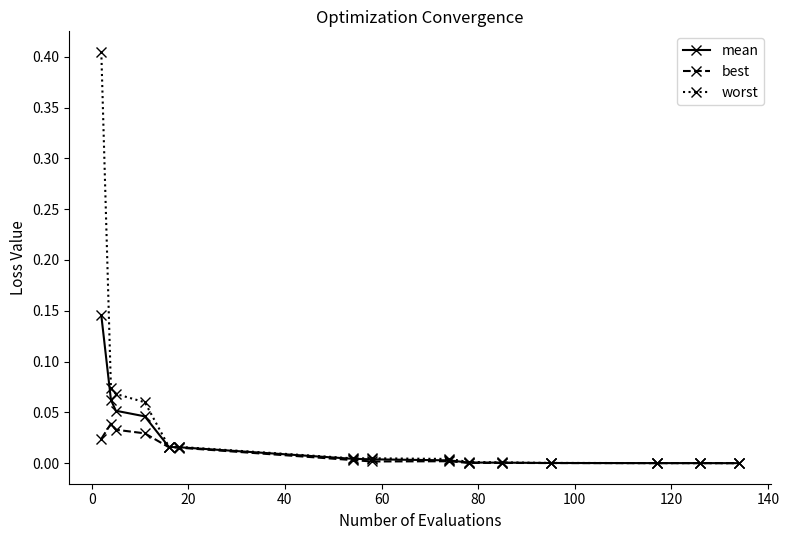

Which series has the largest range (max minus min)?

worst